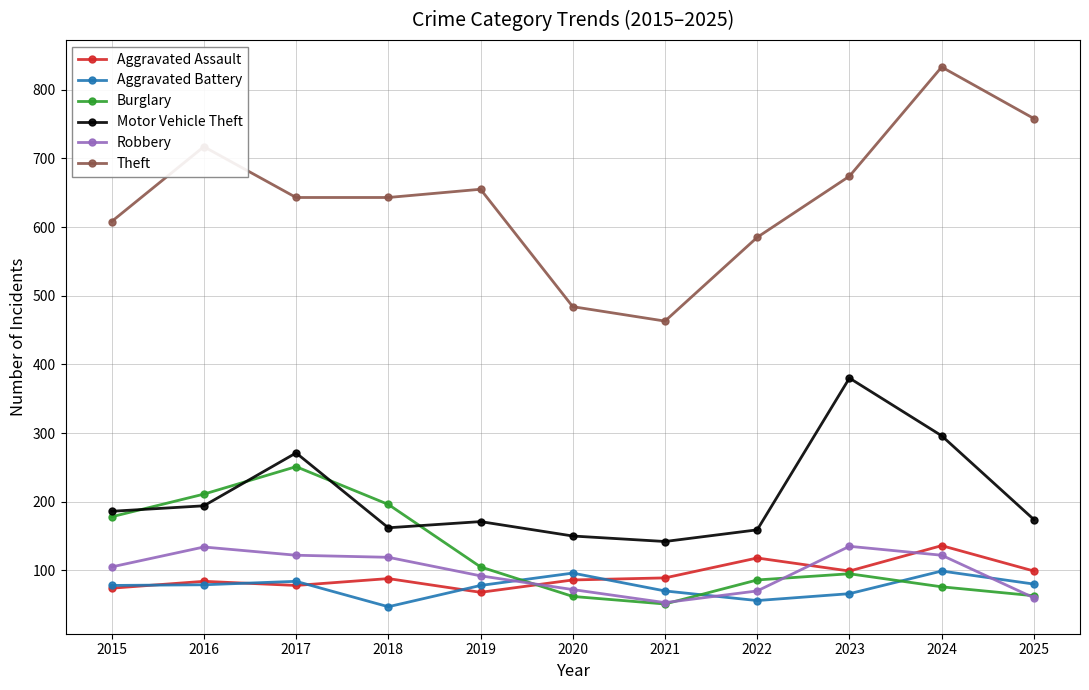

How many lines are shown in the chart?

6